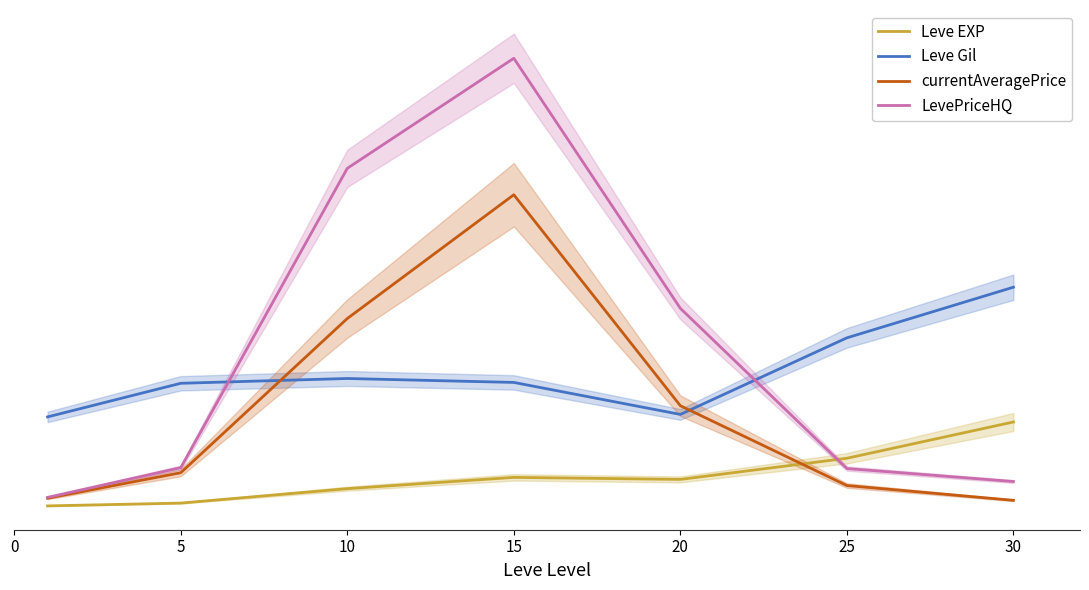

What is the minimum value shown in the chart?

1.7